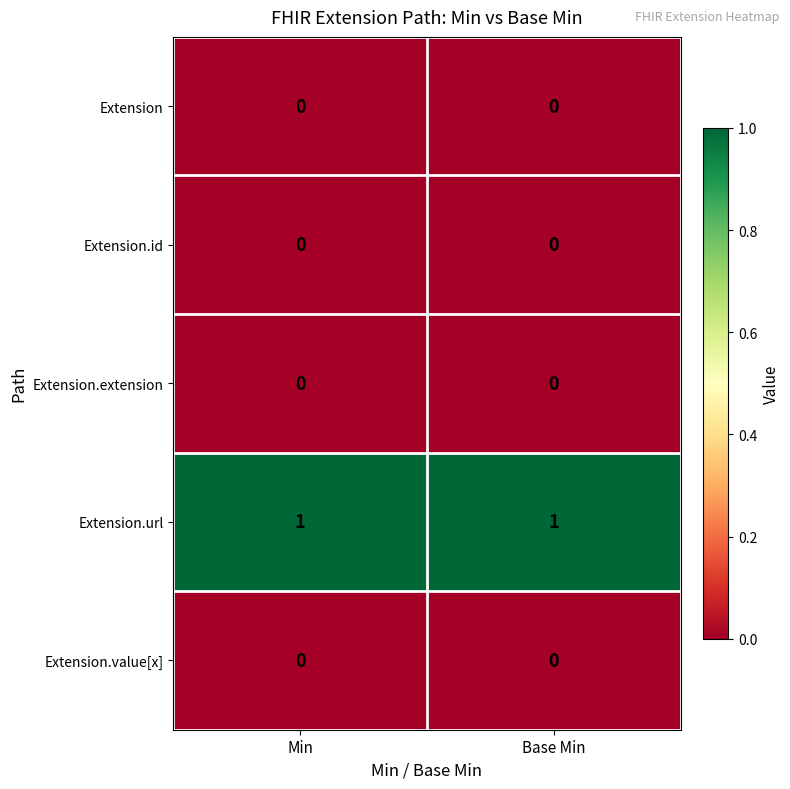

True or false: Extension.value[x] has a value of 0 at Min.

True